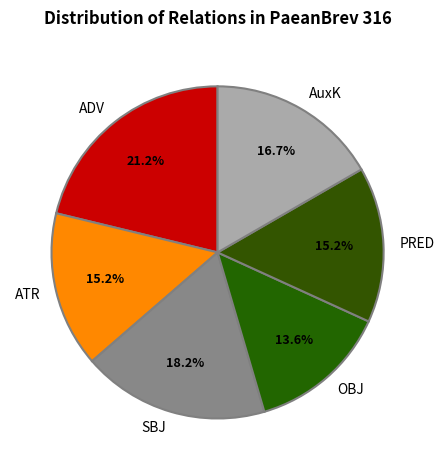

Approximately how many times larger is the value at SBJ compared to ATR?

1.2